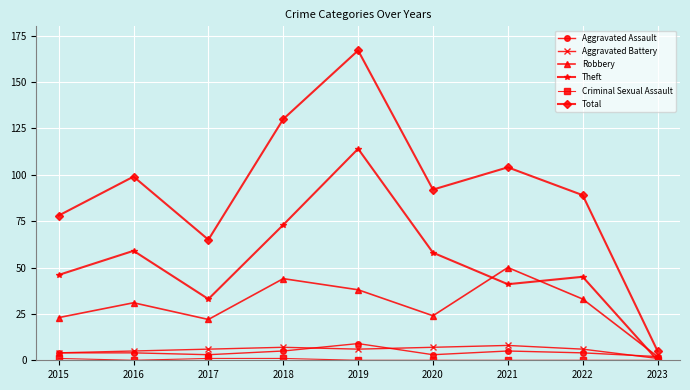

The value of Aggravated Assault at 2019 is 9. True or false?

True